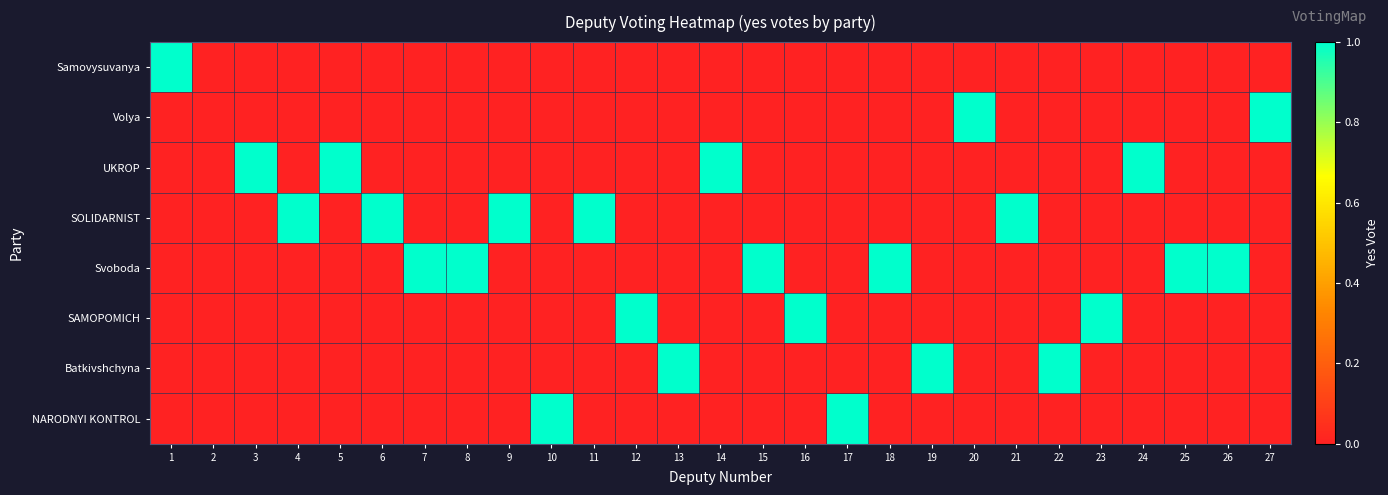

At how many categories does at least one series exceed 0?

26